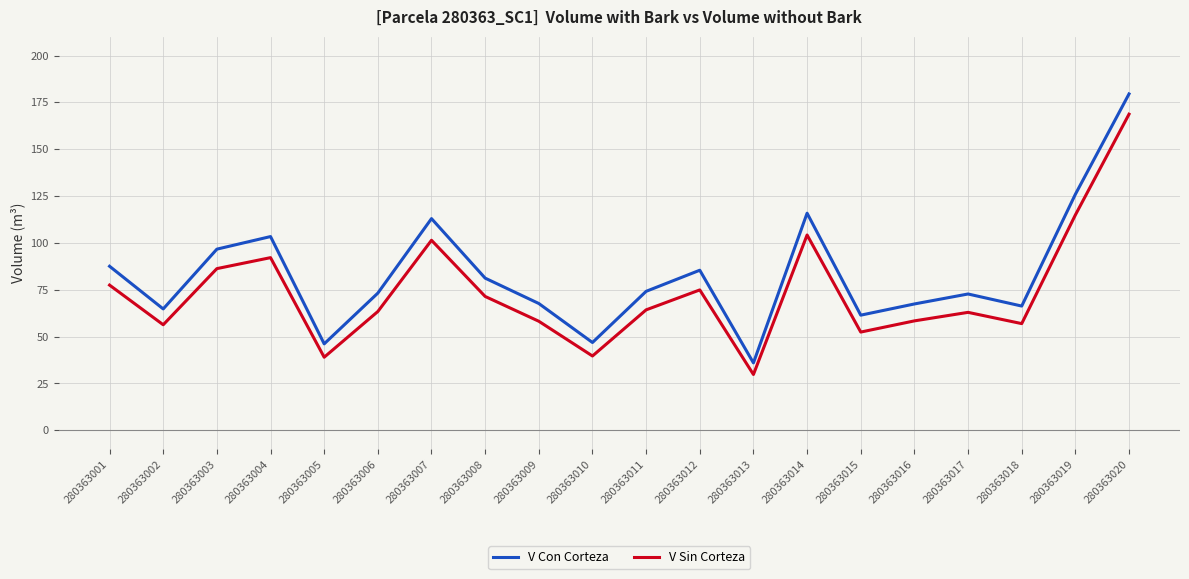

Rank the series by their maximum value, from highest to lowest.

V Con Corteza, V Sin Corteza